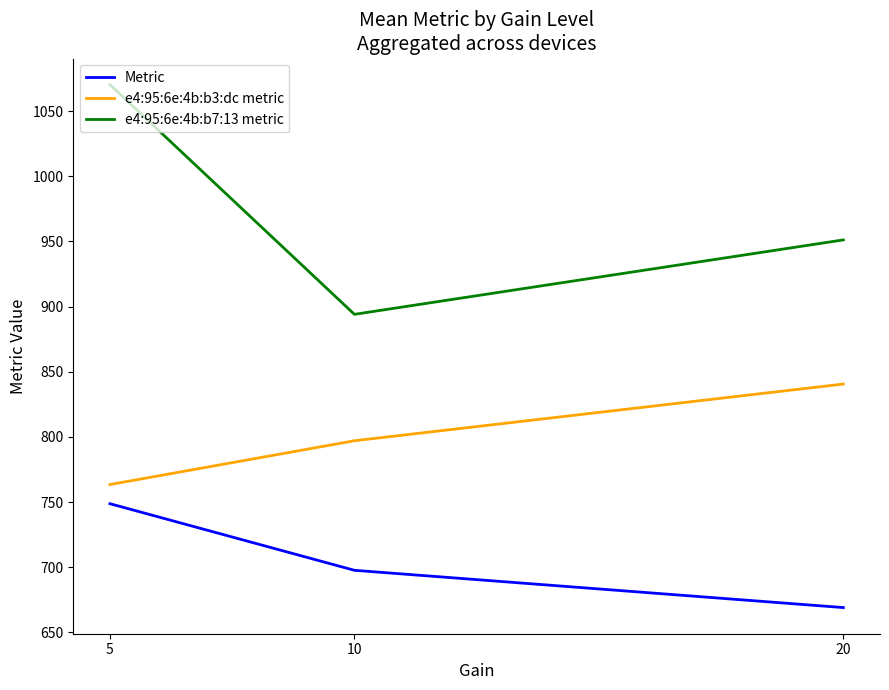

What are all the series names shown in the legend?

Metric, e4:95:6e:4b:b3:dc metric, e4:95:6e:4b:b7:13 metric